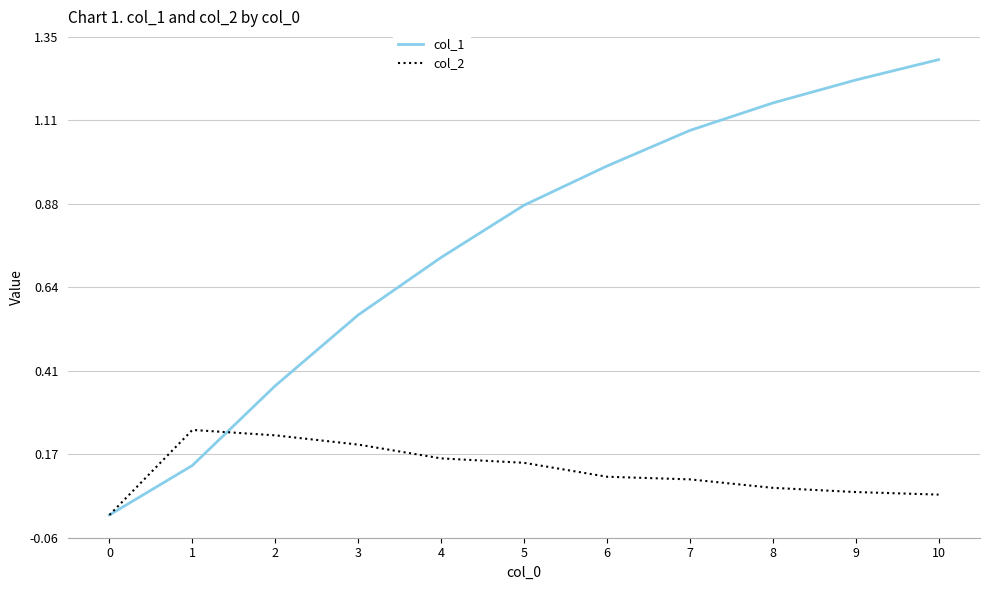

What is the greatest value displayed?

1.3